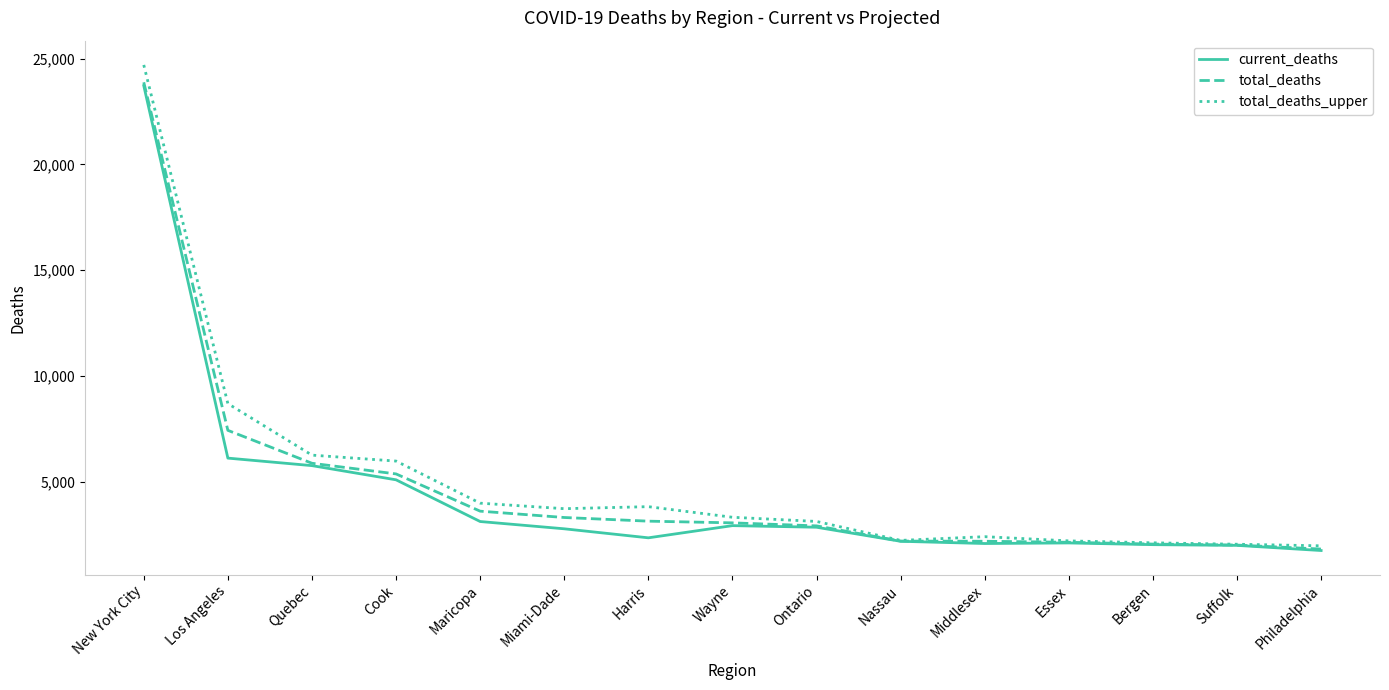

What is the highest value of the total_deaths series?

23881